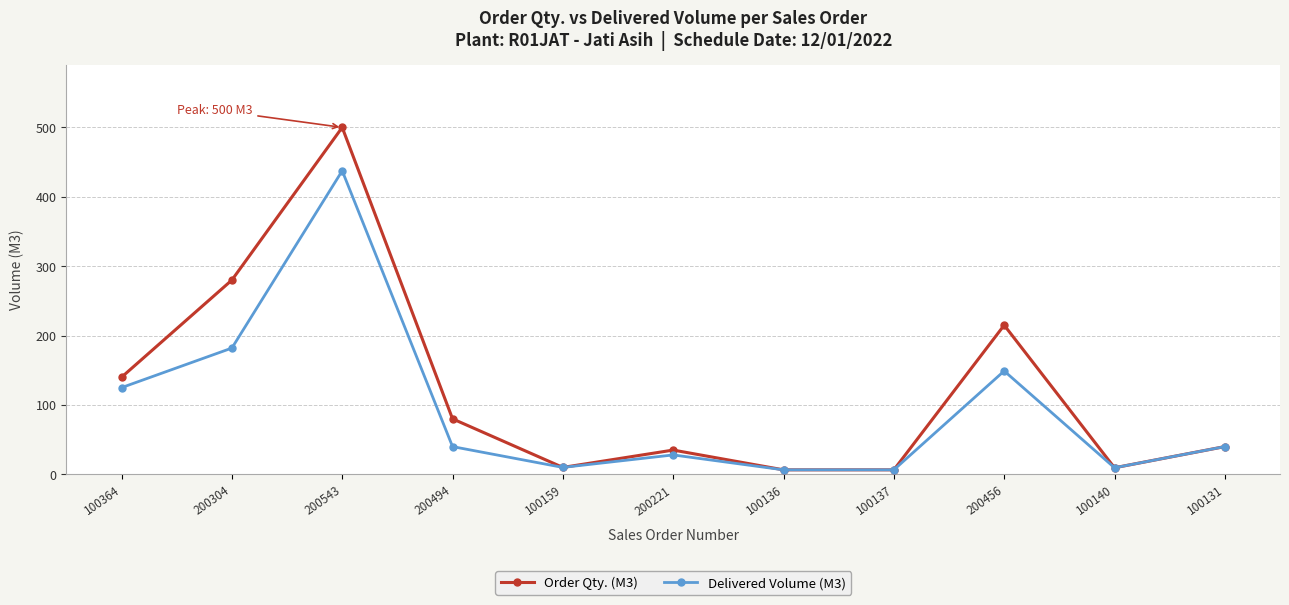

How many lines are shown in the chart?

2